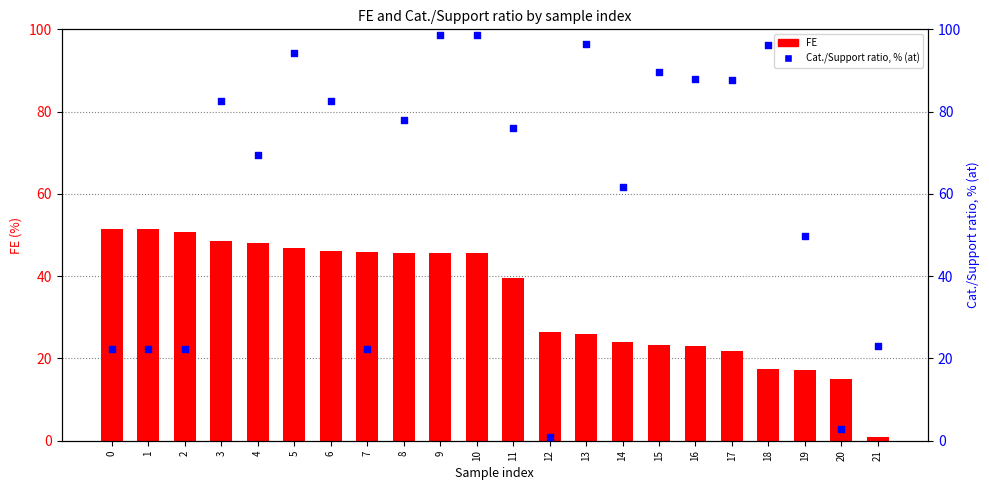

At how many categories does at least one series exceed 71?

12